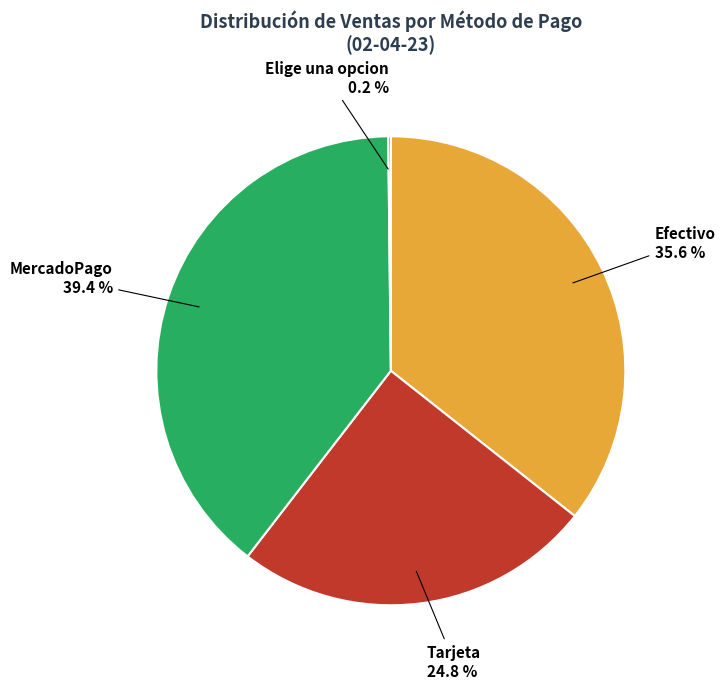

What is the ratio of the value at MercadoPago to the value at Efectivo?

1.1